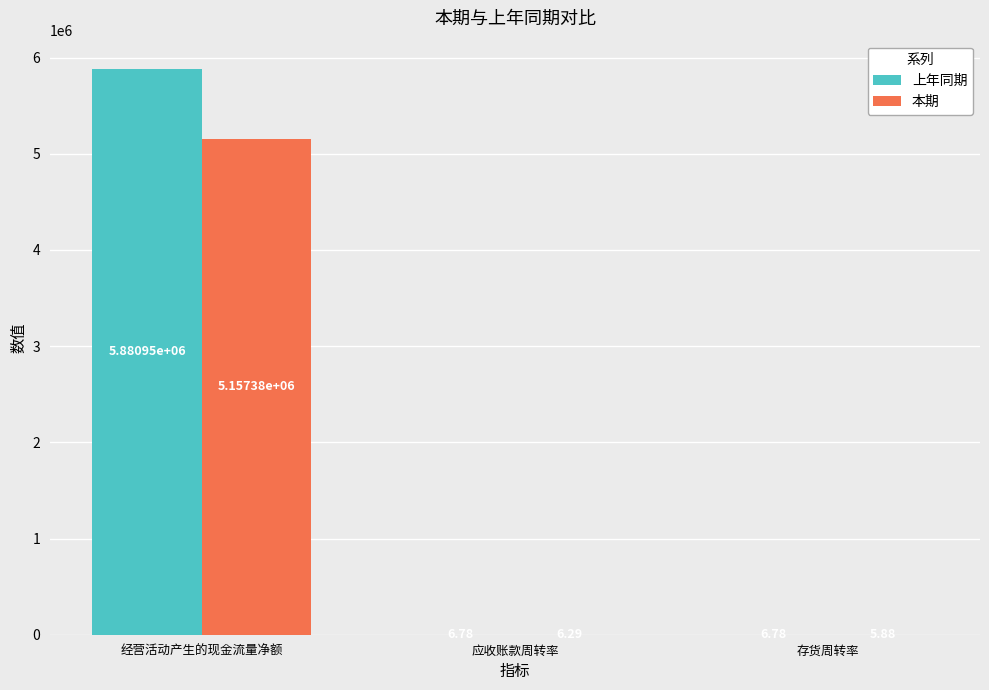

Are the bars horizontal?

No